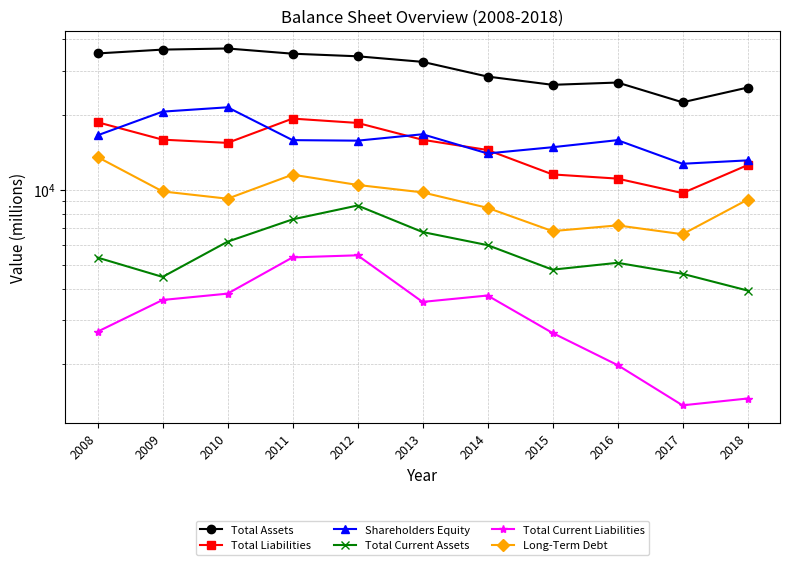

Is this an area chart (filled region under the line)?

No